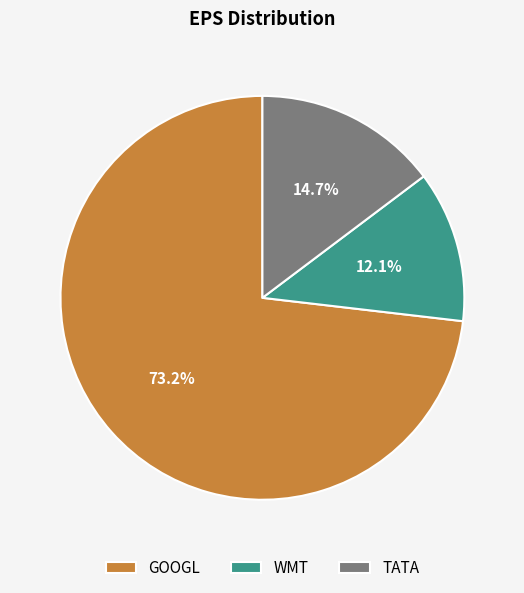

Is it true that GOOGL is 83% of the pie?

False